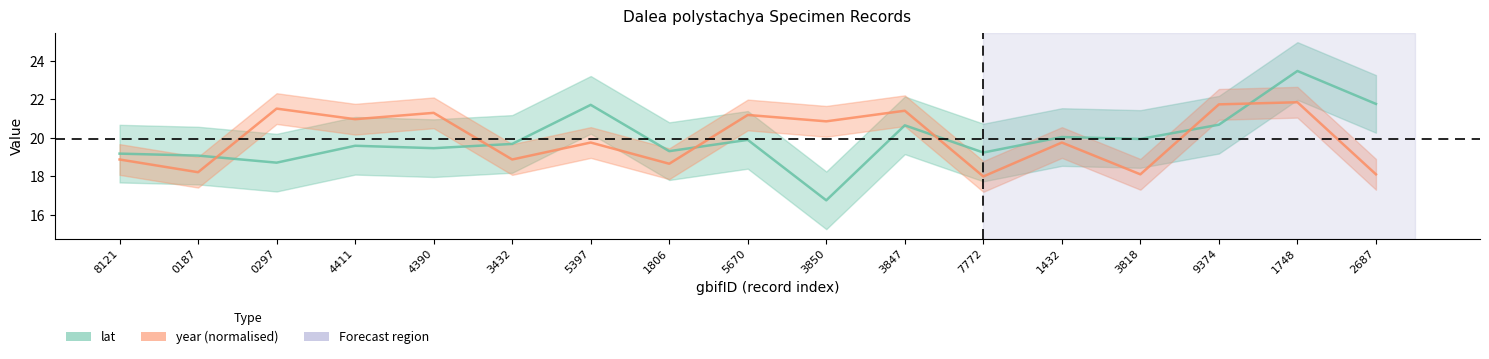

Where do lat and year first cross each other?

0187 and 0297